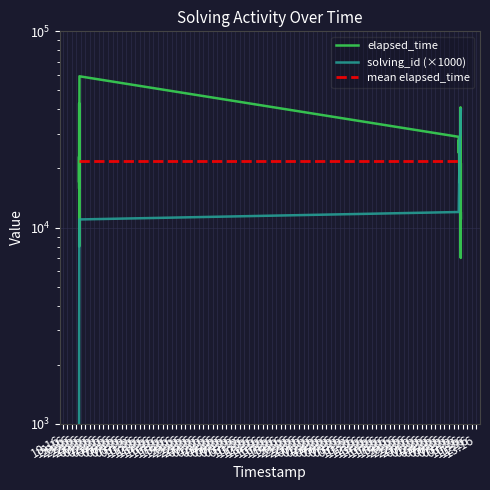

Reading left to right, extract all data points from this chart.

elapsed_time: 16000	23000	17000	43000	25000	8000	13000	31000	28000	31000	59000	29000	28000	24000	28000	27000	26000	21000	19000	18000	17000	20000	17000	21000	17000	20000	19000	20000	18000	18000	41000	8000	17000	19000	28000	8000	7000	12000	11000	21000
solving_id (×1000): 1000	2000	3000	4000	5000	6000	7000	8000	9000	10000	11000	12000	13000	14000	15000	16000	17000	18000	19000	20000	21000	22000	23000	24000	25000	26000	27000	28000	29000	30000	31000	32000	33000	34000	35000	36000	37000	38000	39000	40000
mean elapsed_time: 21825	21825	21825	21825	21825	21825	21825	21825	21825	21825	21825	21825	21825	21825	21825	21825	21825	21825	21825	21825	21825	21825	21825	21825	21825	21825	21825	21825	21825	21825	21825	21825	21825	21825	21825	21825	21825	21825	21825	21825